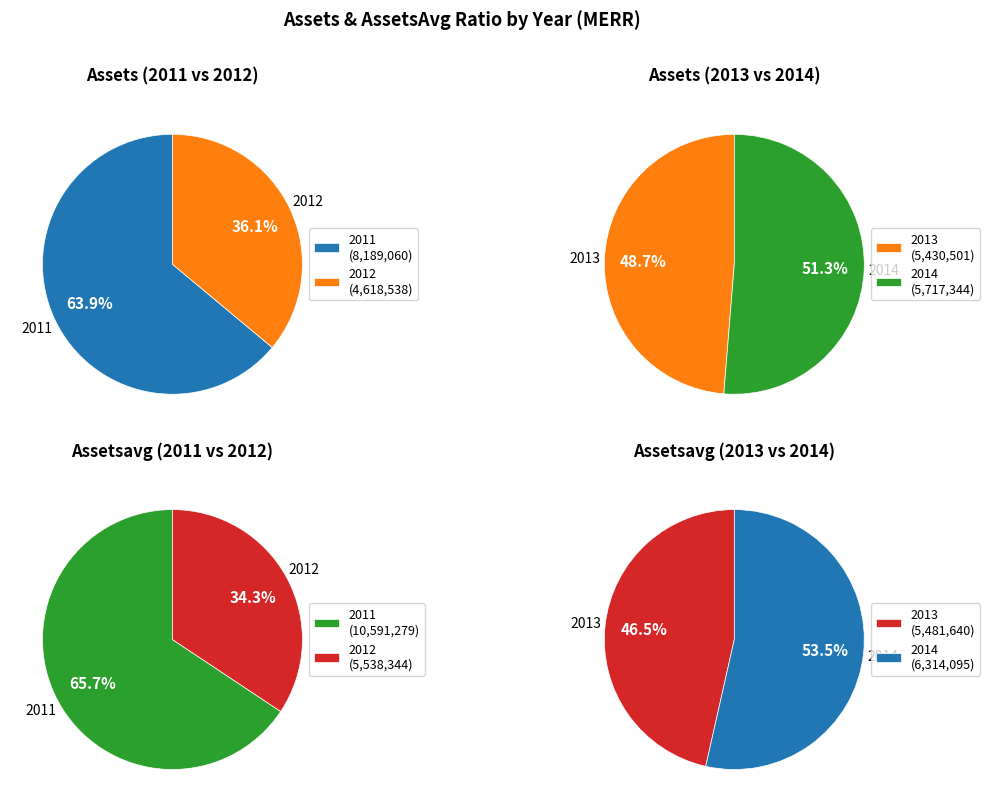

Combined, do assets and assetsavg account for over 50%?

Yes